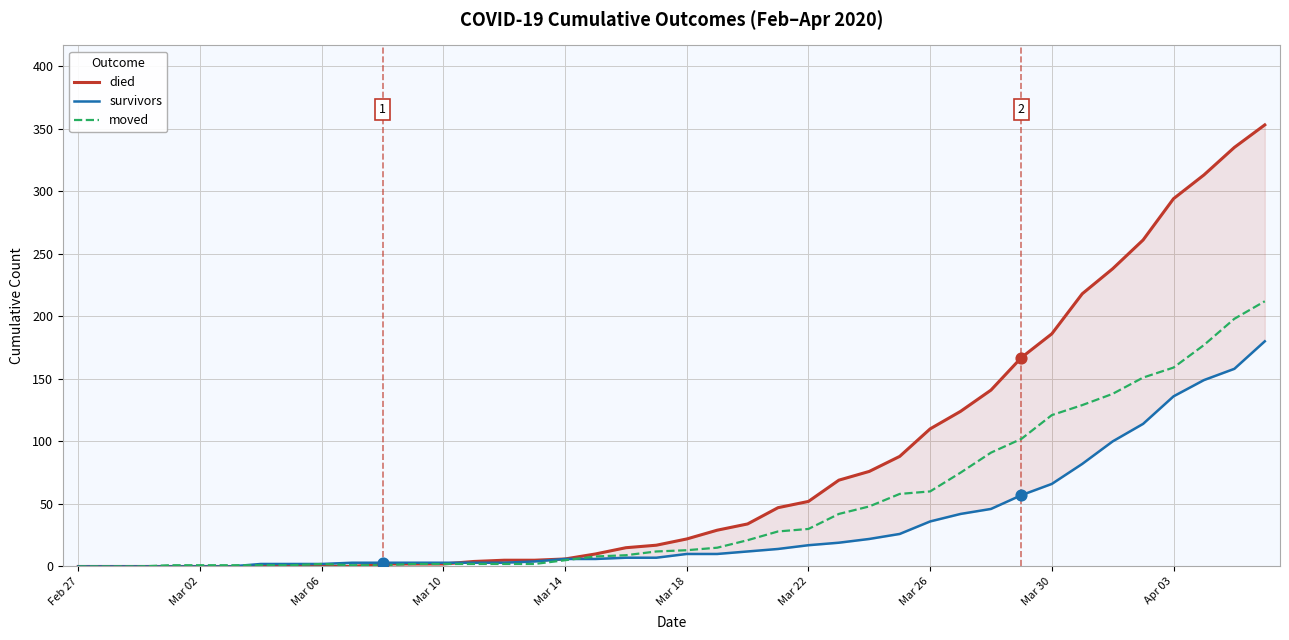

Which series has the widest spread of Y values?

died